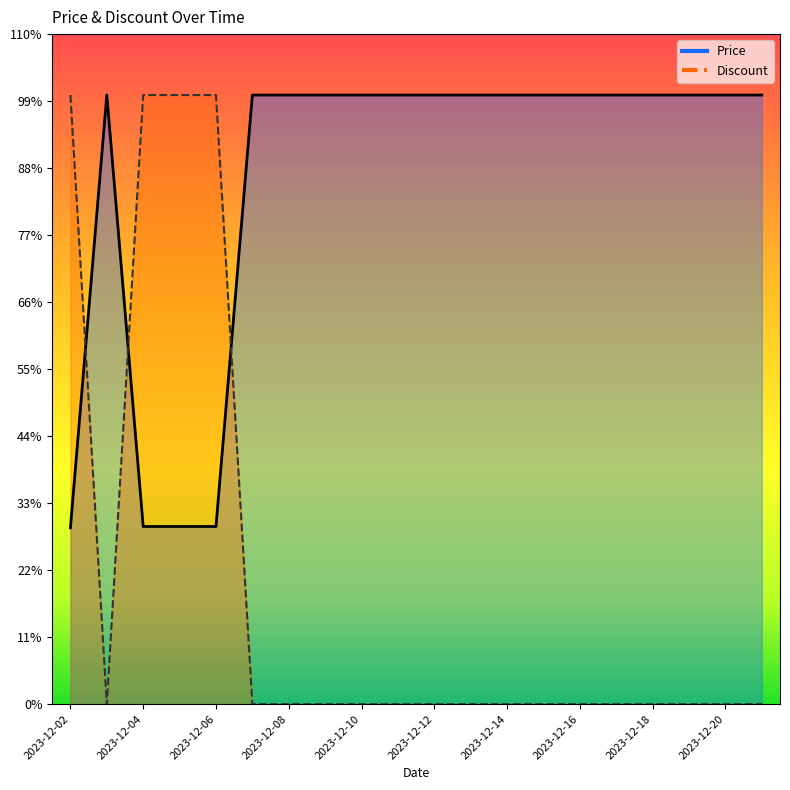

Reading left to right, list all the values displayed in this chart.

Price: 2023-12-02=2300900	2023-12-03=7947000	2023-12-04=2318100	2023-12-05=2318100	2023-12-06=2318100	2023-12-07=7947000	2023-12-08=7947000	2023-12-09=7947000	2023-12-10=7947000	2023-12-11=7947000	2023-12-12=7947000	2023-12-13=7947000	2023-12-14=7947000	2023-12-15=7947000	2023-12-16=7947000	2023-12-17=7947000	2023-12-18=7947000	2023-12-19=7947000	2023-12-20=7947000	2023-12-21=7947000
Discount: 2023-12-02=7947000	2023-12-03=0	2023-12-04=7947000	2023-12-05=7947000	2023-12-06=7947000	2023-12-07=0	2023-12-08=0	2023-12-09=0	2023-12-10=0	2023-12-11=0	2023-12-12=0	2023-12-13=0	2023-12-14=0	2023-12-15=0	2023-12-16=0	2023-12-17=0	2023-12-18=0	2023-12-19=0	2023-12-20=0	2023-12-21=0